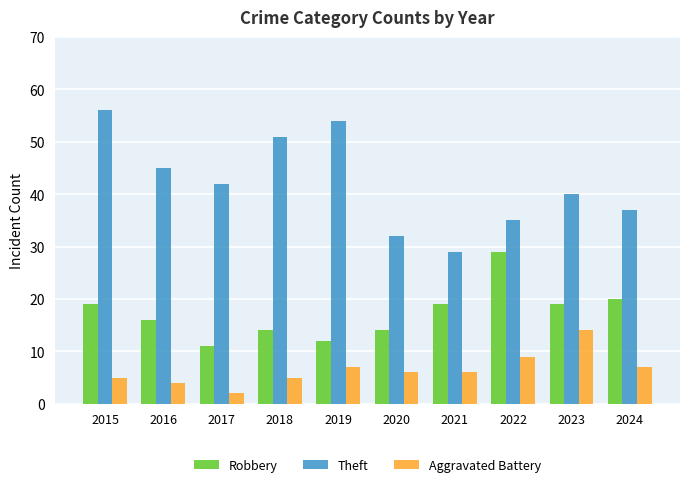

What value does the Aggravated Battery series have at 2024, to the nearest 5?

5